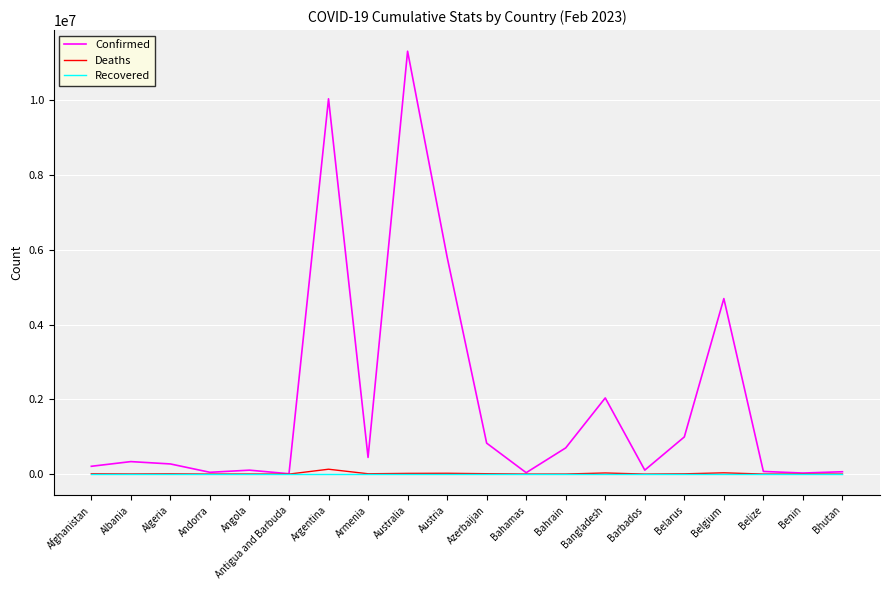

Which series has the largest total across all categories?

Confirmed